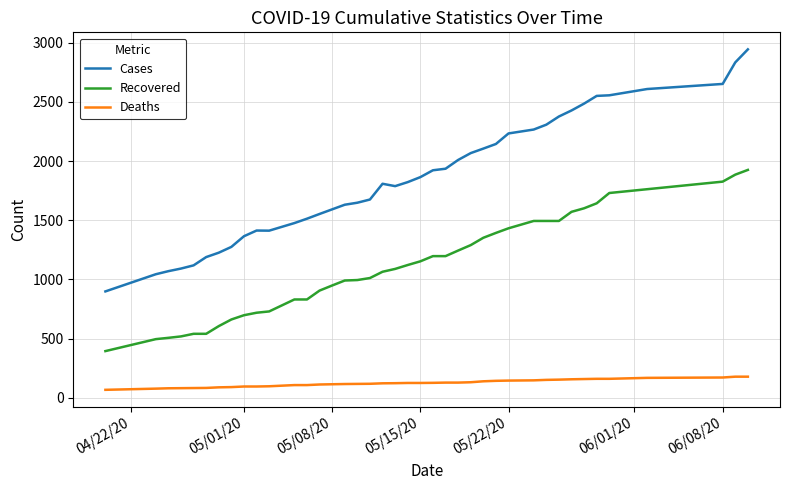

Which series has the largest range (max minus min)?

Cases